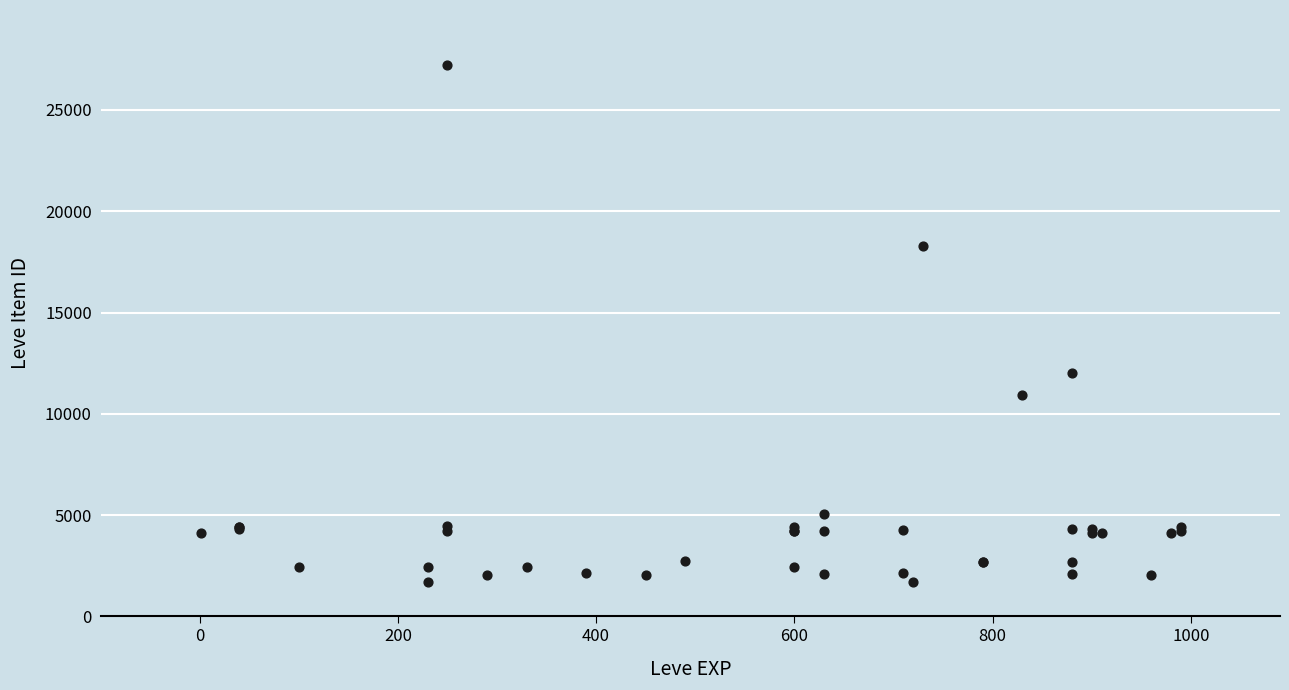

What Y value in the scatter plot is closest to 14448?

12018